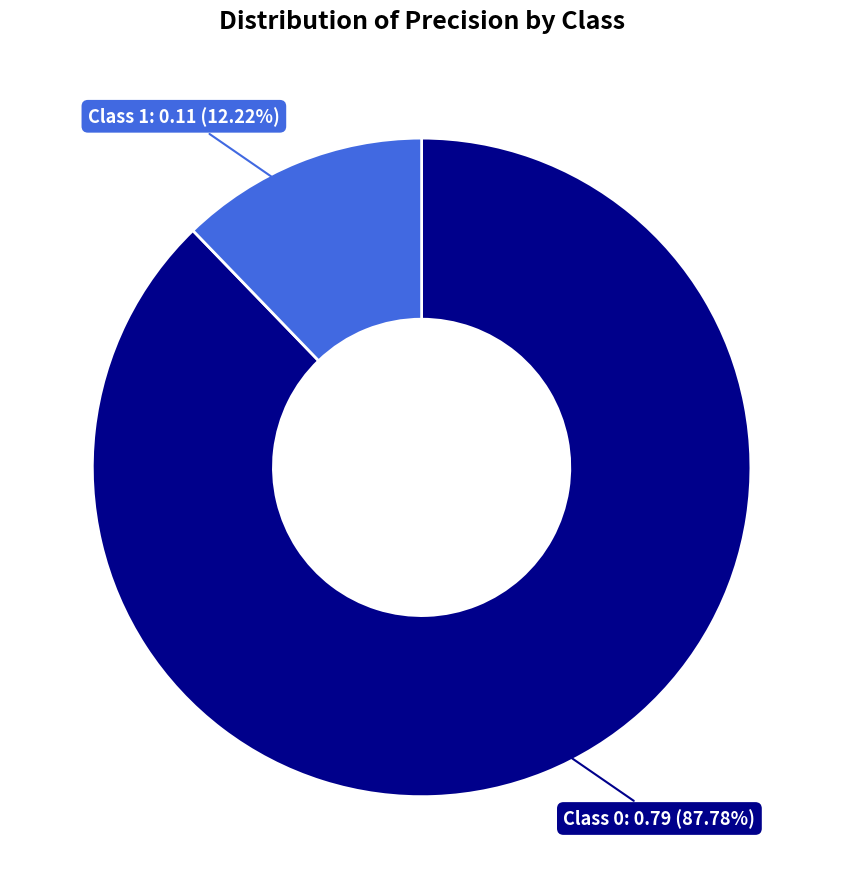

Is there any slice that represents more than half of the pie?

Yes